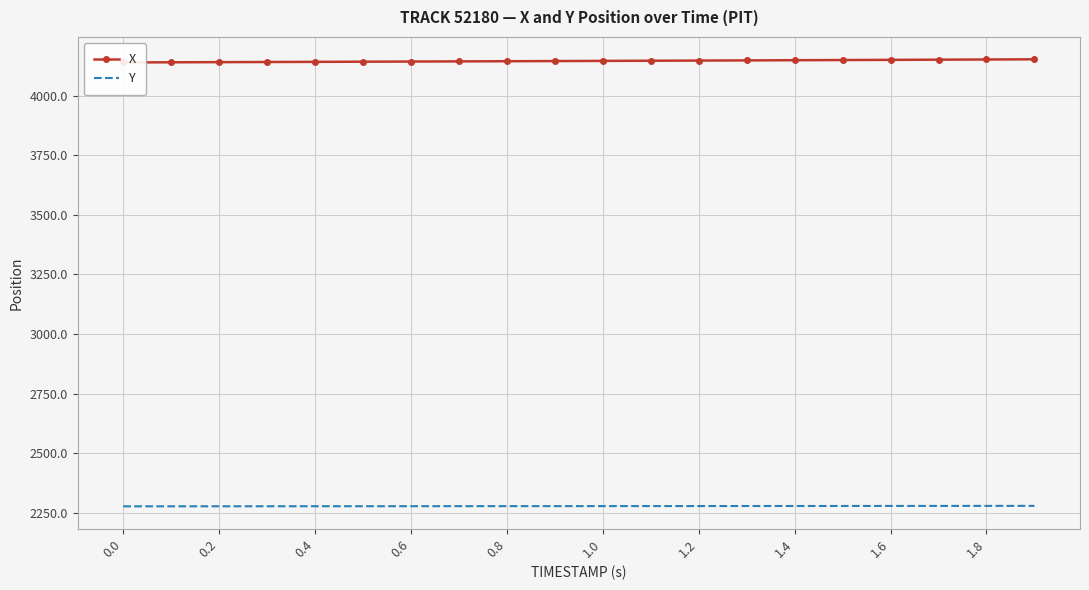

What is the lowest value of the Y series?

2276.5